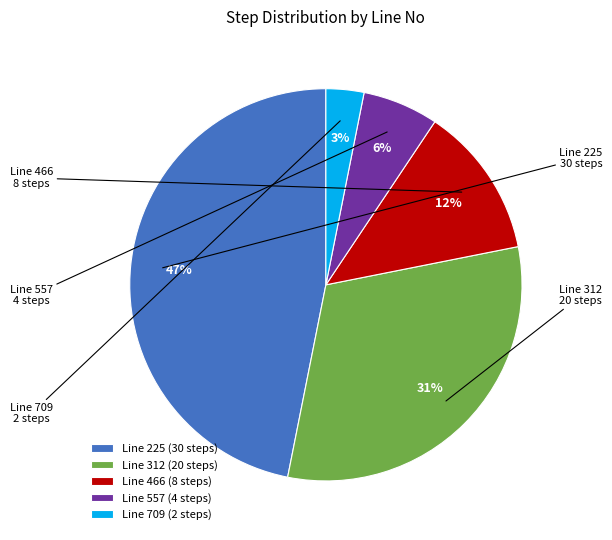

Is it true that Line 225 (30 steps) is 52% of the pie?

False